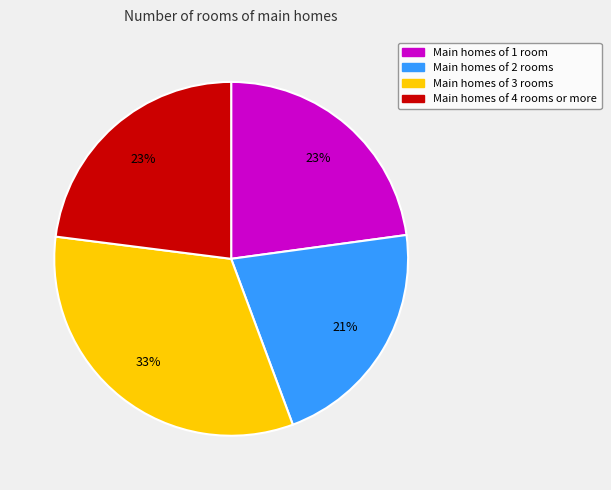

Does any single category account for the majority?

No